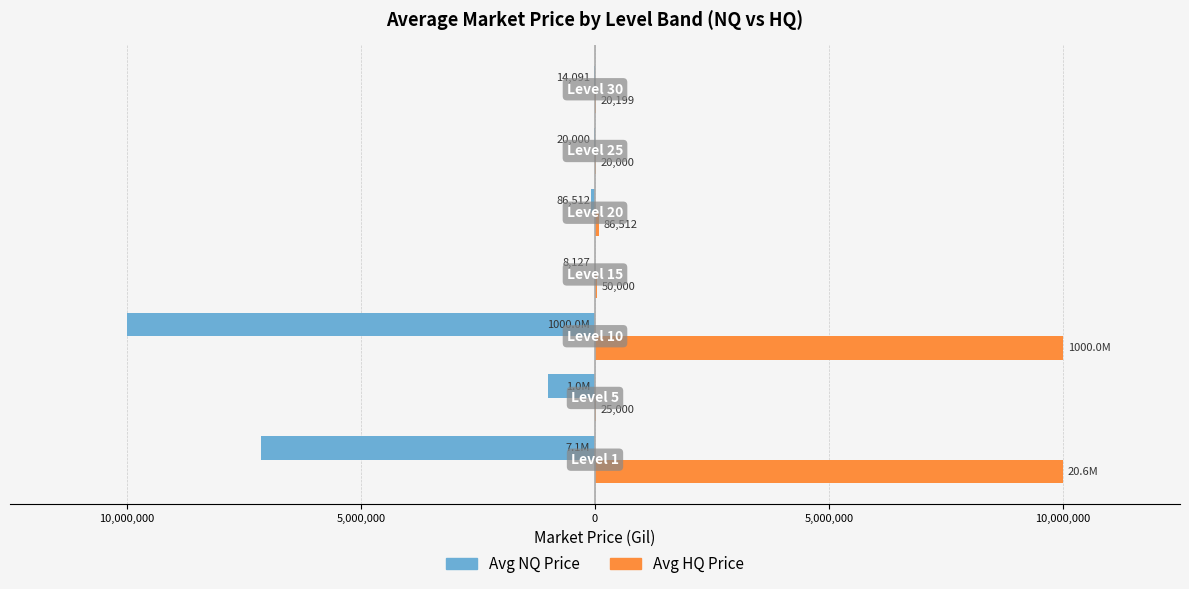

What are all the series names shown in the legend?

Avg NQ Price, Avg HQ Price